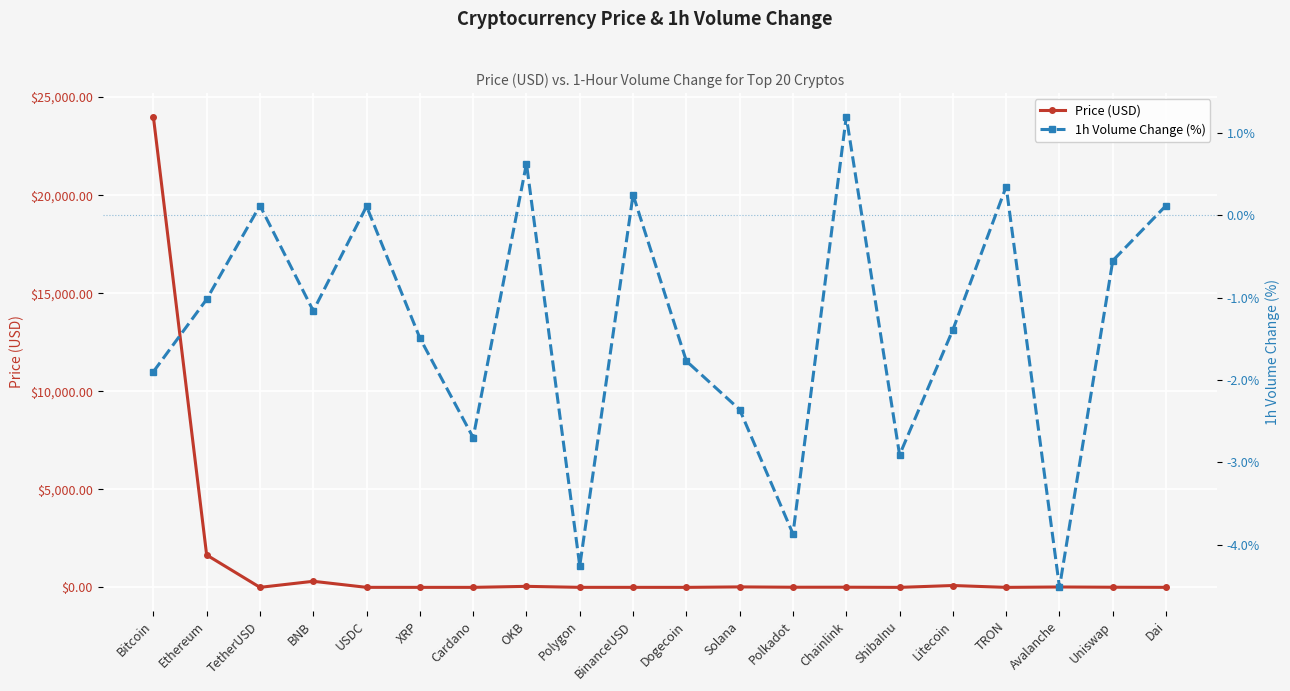

How many interior local valleys does the Price (USD) series have?

6